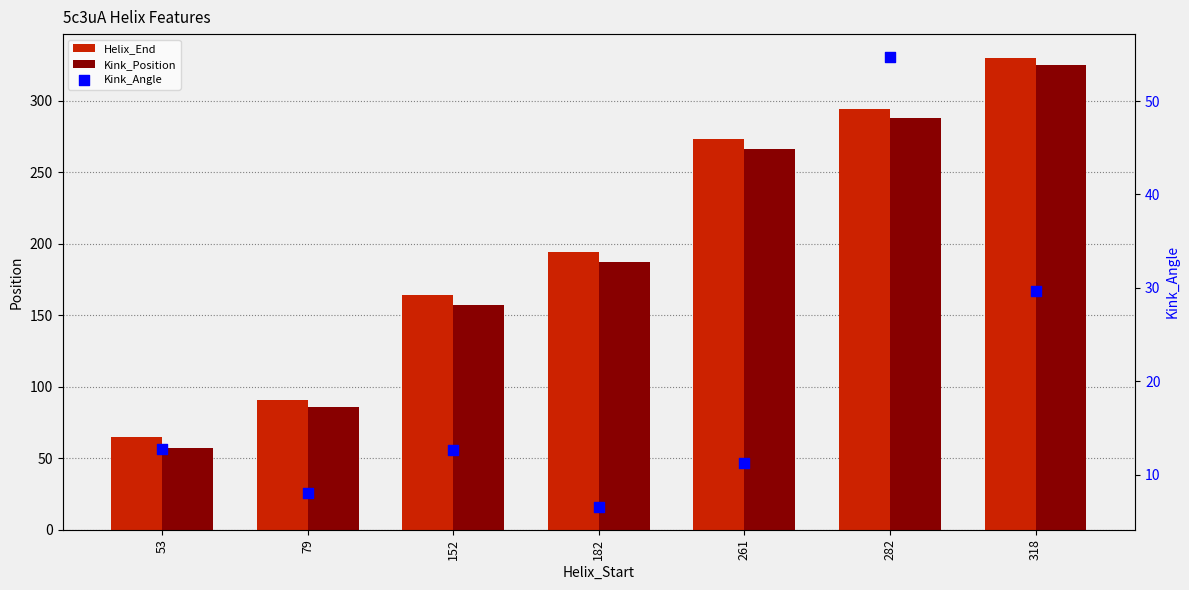

Is the value of Kink_Position at 182 greater than the value of Kink_Angle at 79?

Yes